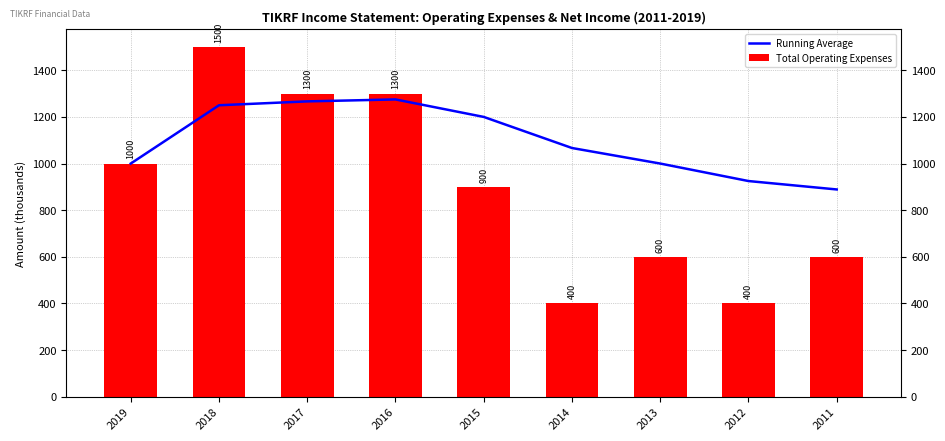

What is the sum of the Total Operating Expenses values at 2019 and 2017?

2300.0